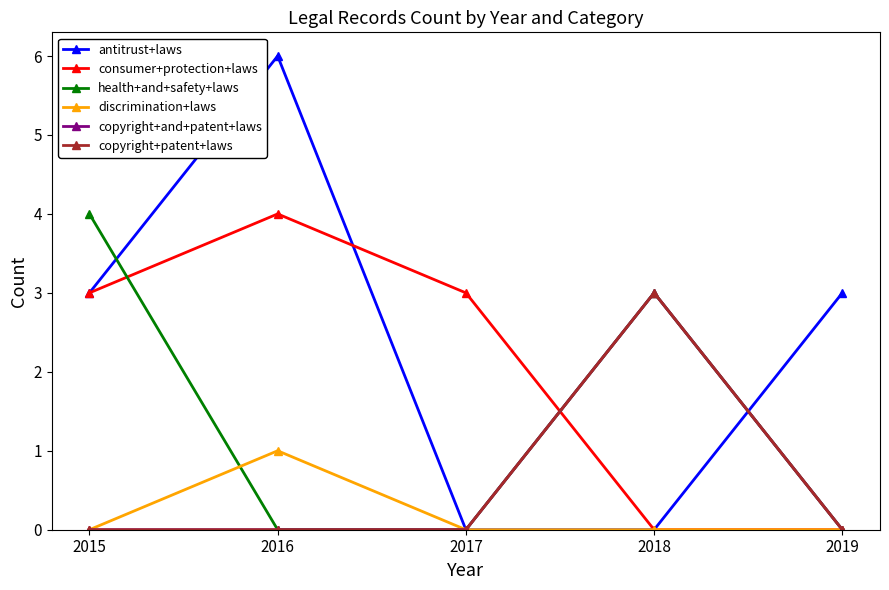

Which series has the widest spread of values?

antitrust+laws